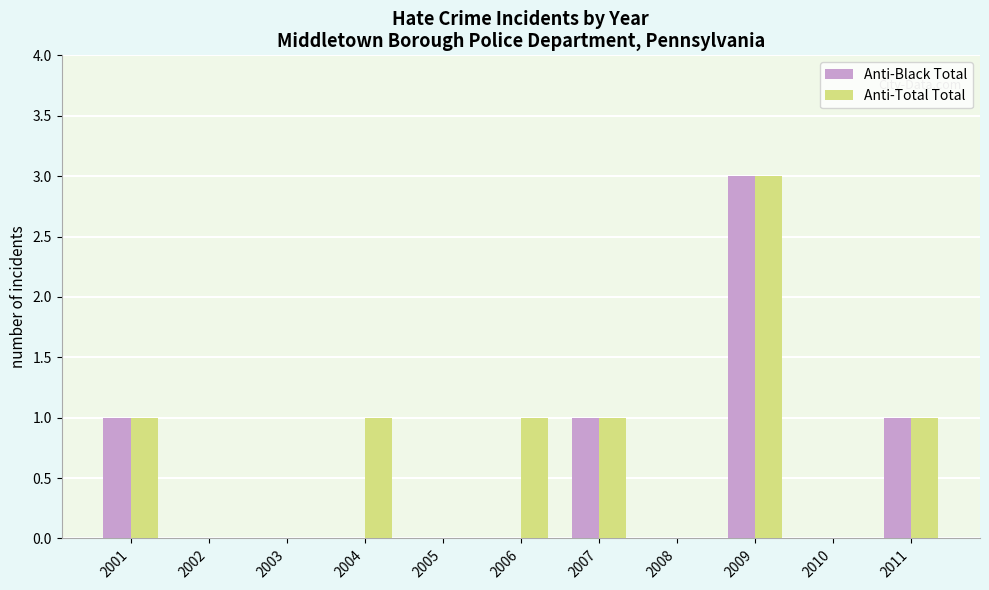

At which category is the sum across all series the highest?

2009